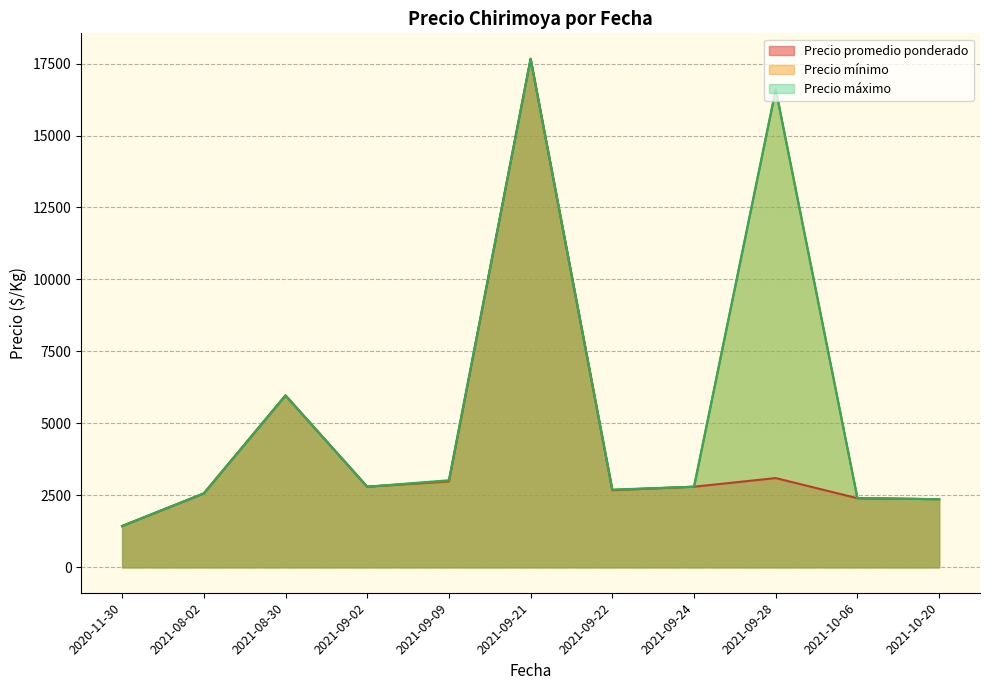

Count the number of data series in this chart.

3